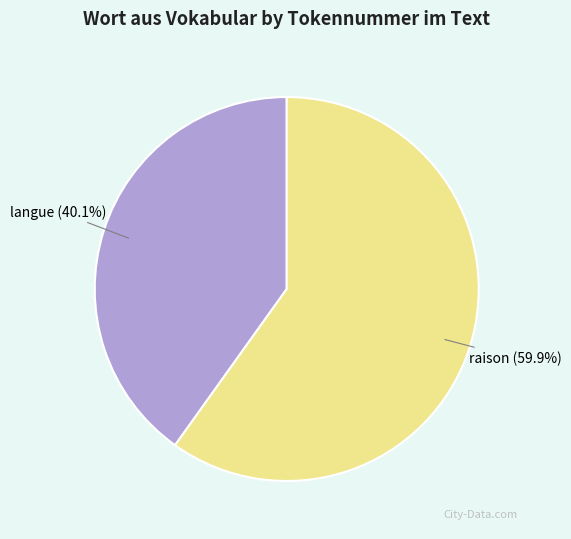

To the nearest percent, what is the difference between the largest and smallest slice percentages?

20%